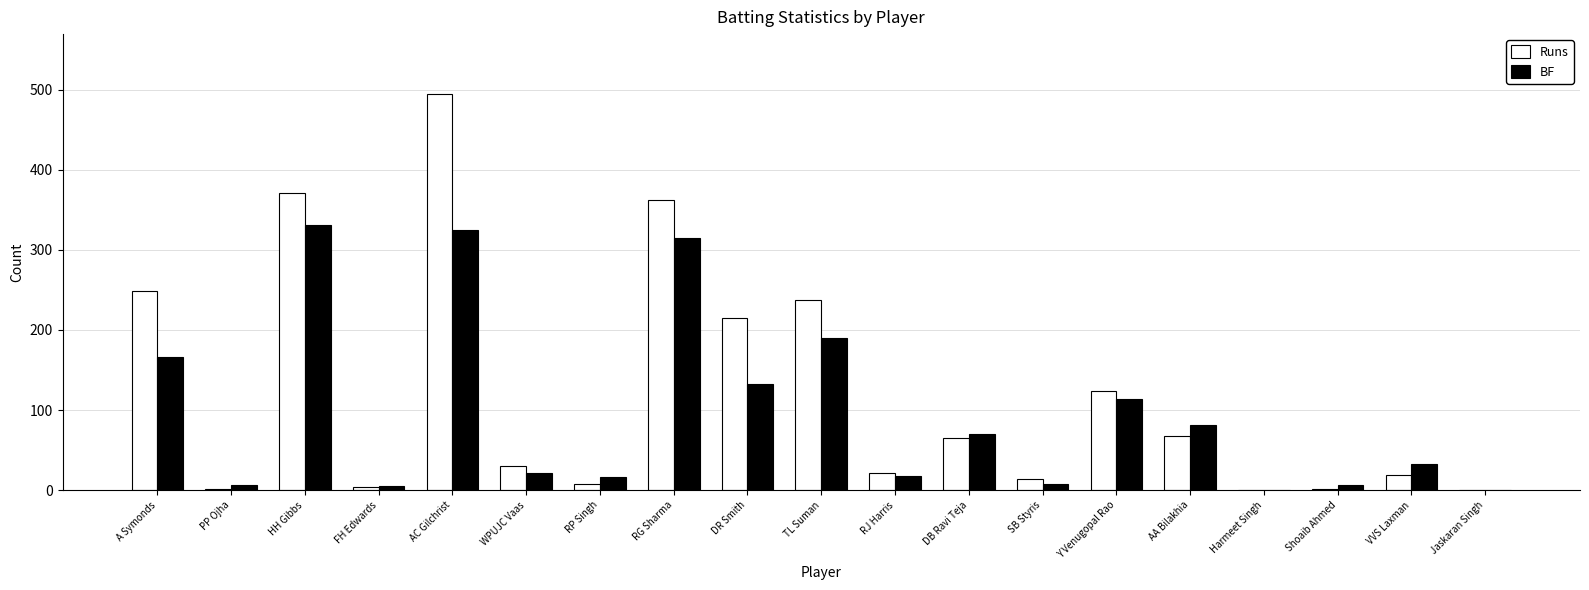

What is the greatest value displayed?

495